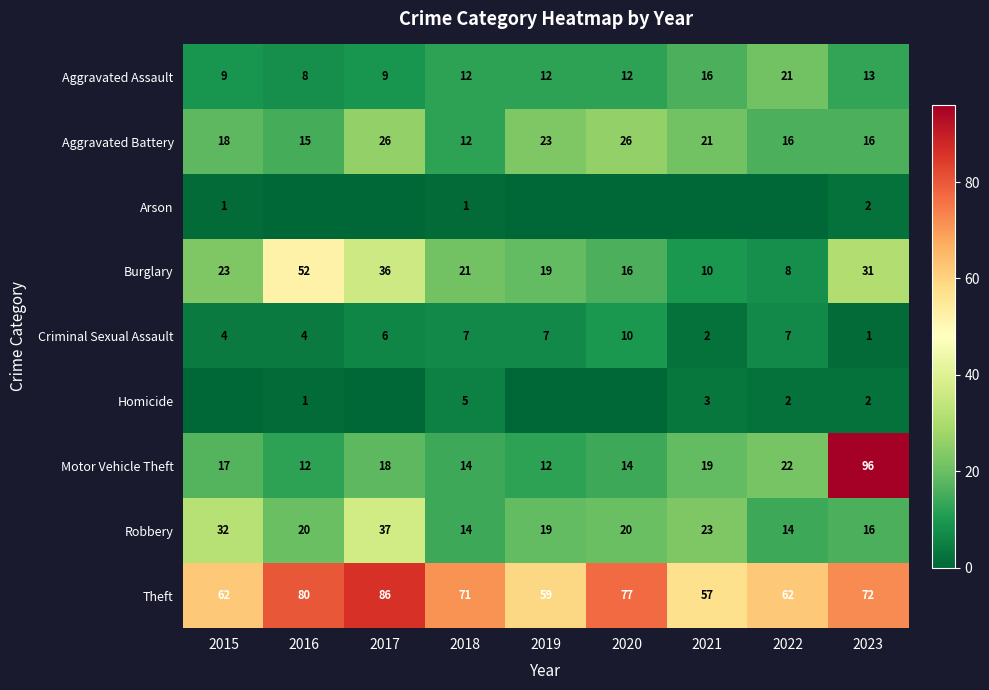

What is the total value across all series at 2020?

175